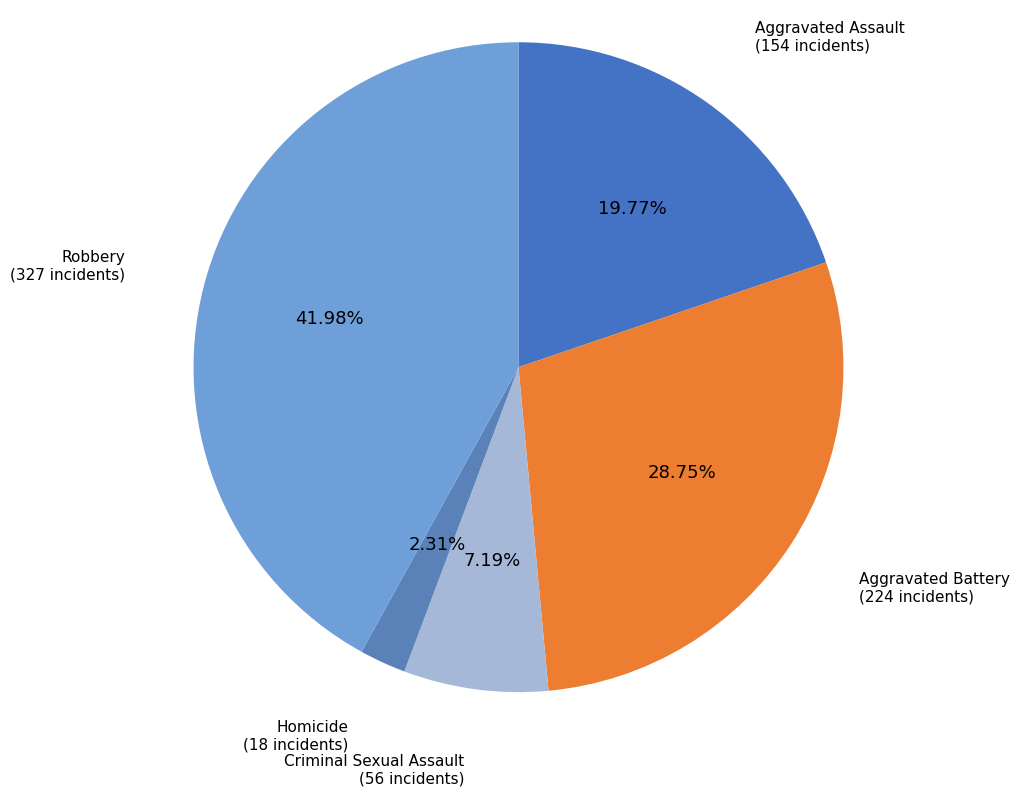

Rank the categories by value from highest to lowest.

Robbery, Aggravated Battery, Aggravated Assault, Criminal Sexual Assault, Homicide